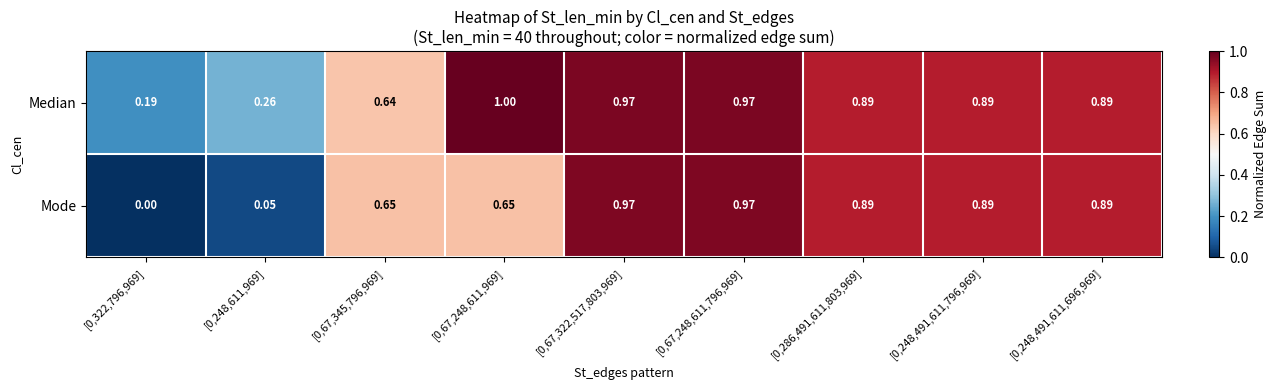

Which series has the largest total across all categories?

Median